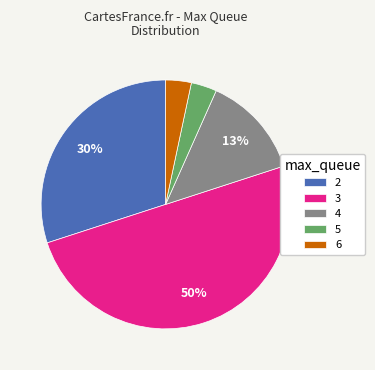

Is the sum of 4 and 6 greater than half?

No